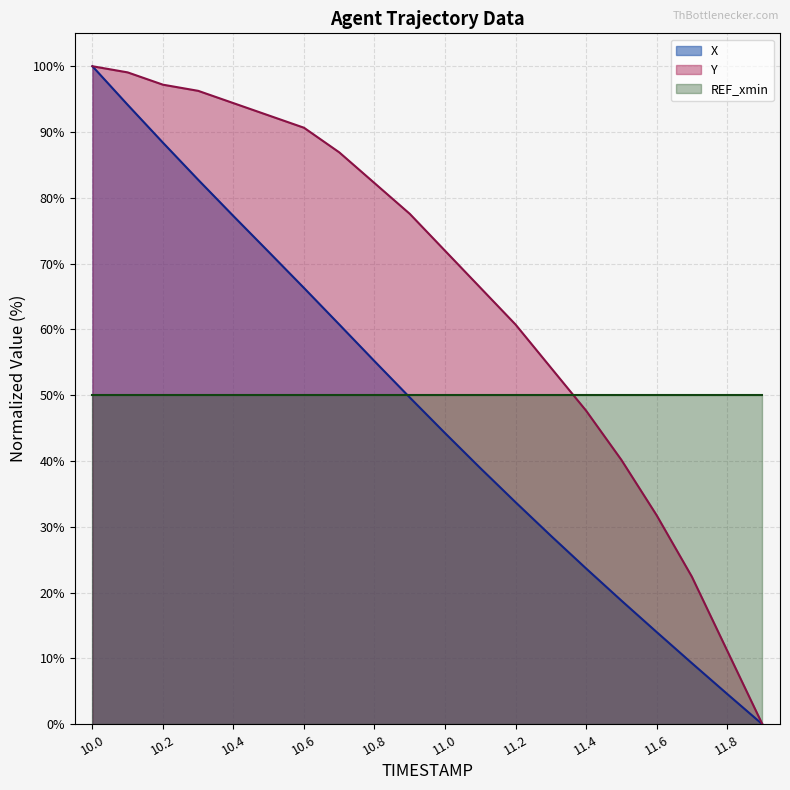

How many lines are shown in the chart?

3